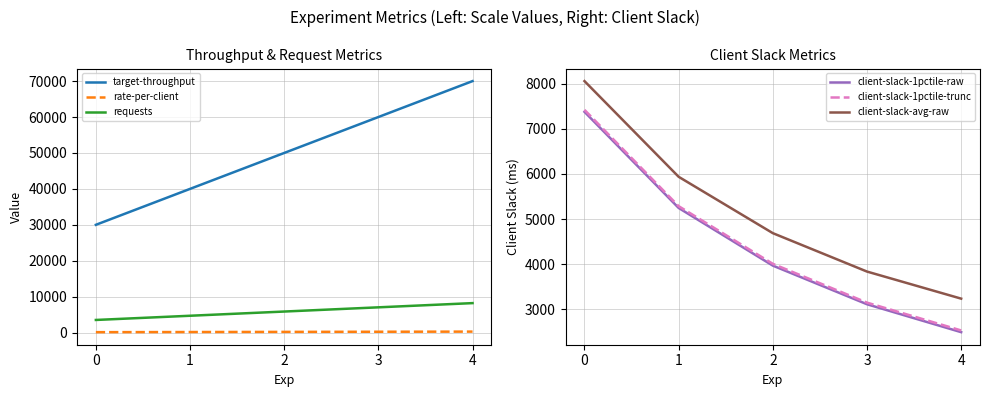

True or false: requests and target-throughput intersect in this chart.

False